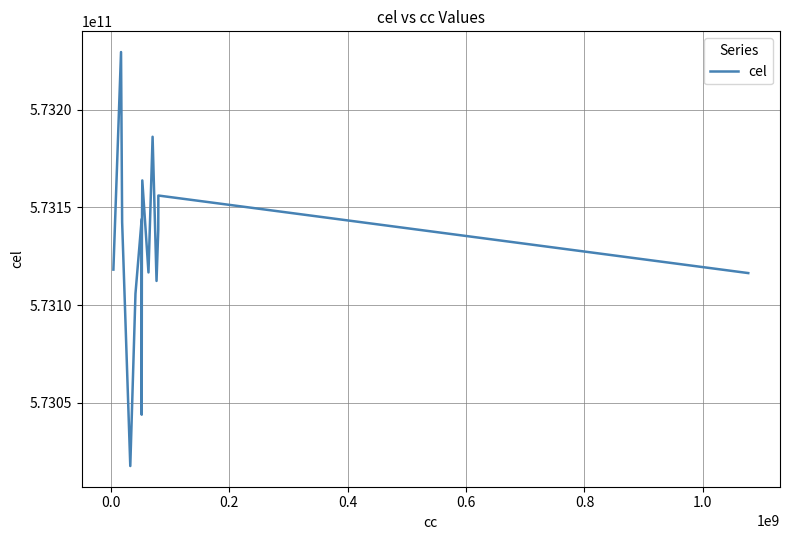

What is the smallest value displayed?

573017649738